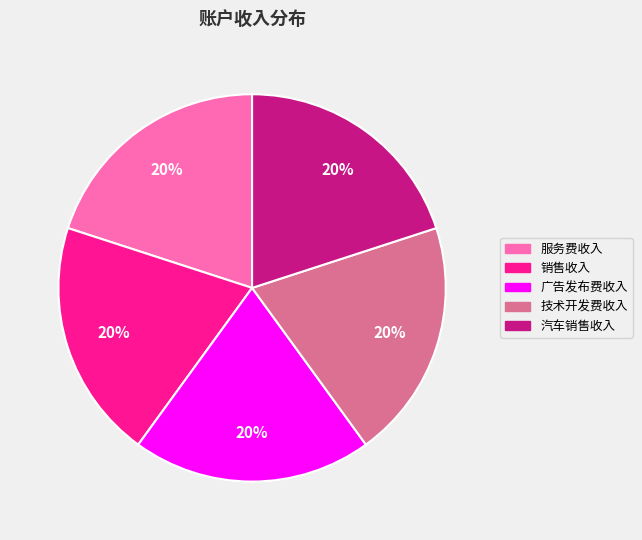

Do 销售收入 and 服务费收入 together represent more than half of the pie?

No